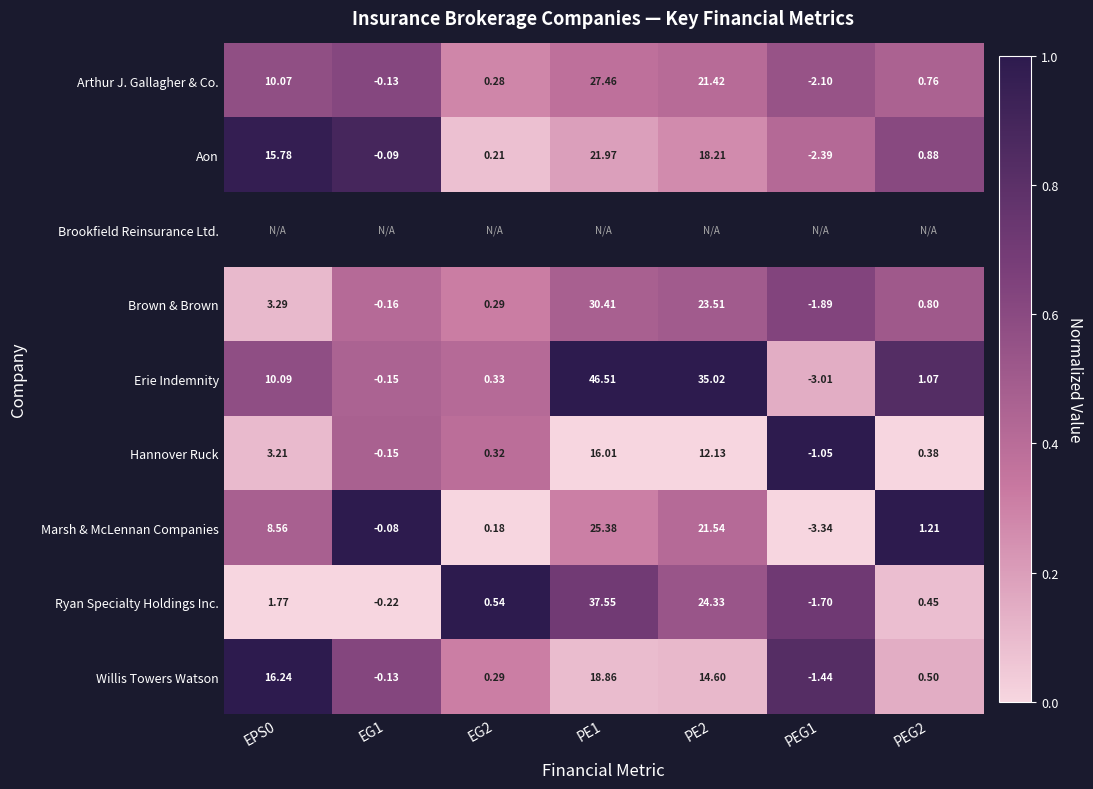

Is the value of Aon at PE1 greater than the value of Hannover Ruck at PEG1?

Yes